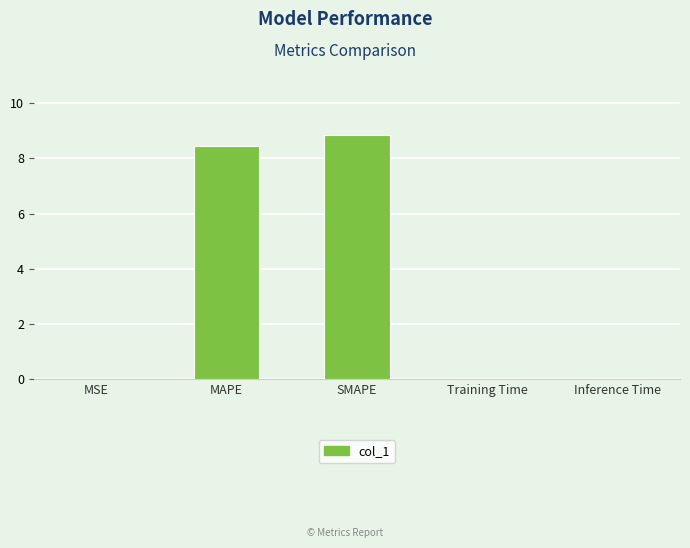

The value at MSE is 0.0. True or false?

True